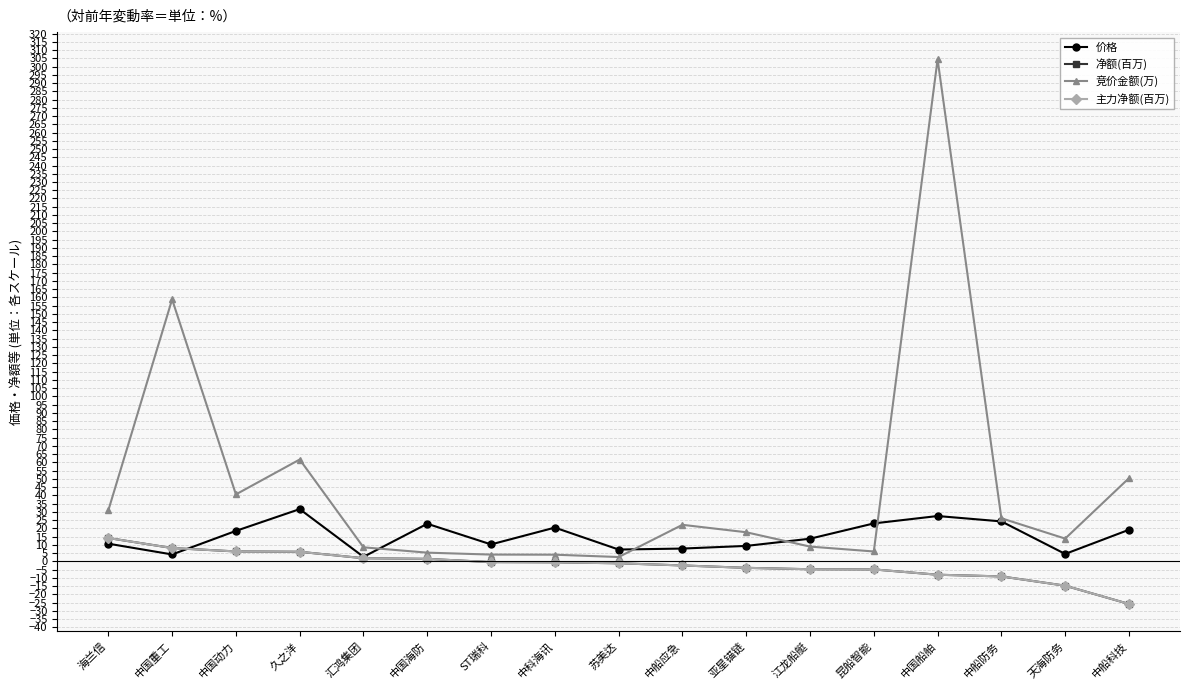

What is the sum of all 净额(百万) values?

-38.6